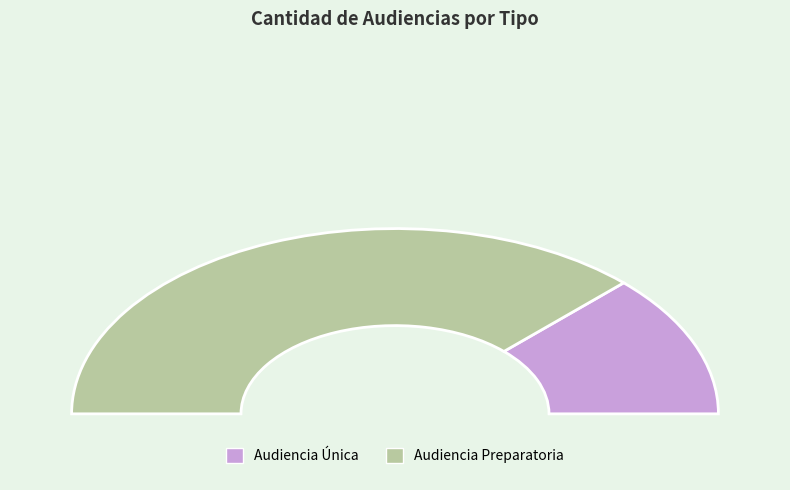

Is there a majority slice in this chart?

Yes